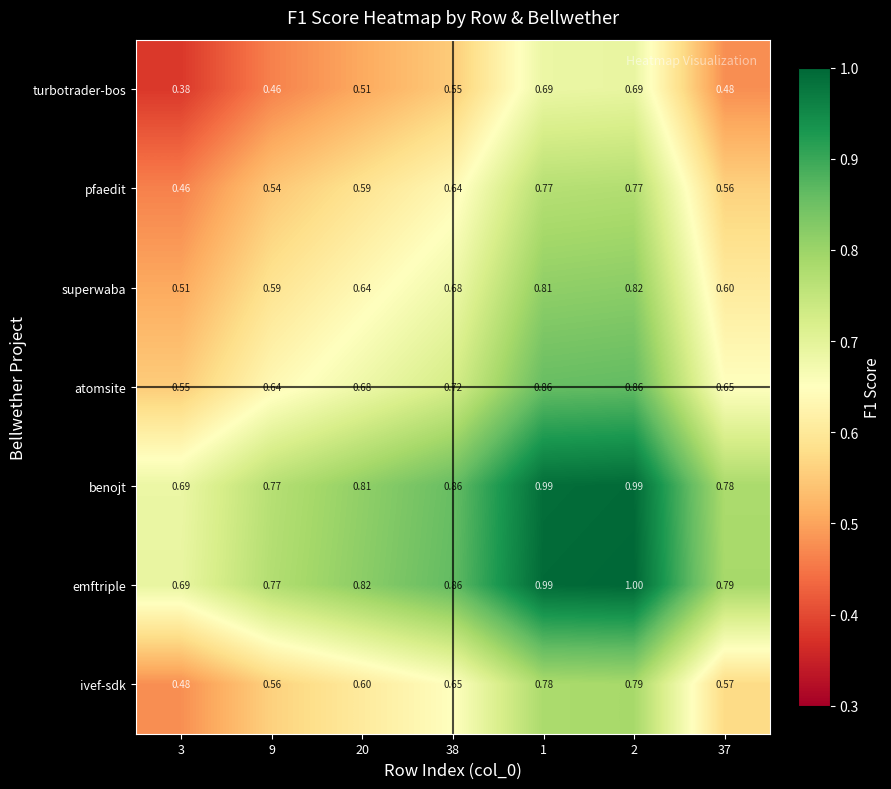

At 2, list the series in order from largest to smallest.

emftriple, benojt, atomsite, superwaba, ivef-sdk, pfaedit, turbotrader-bos